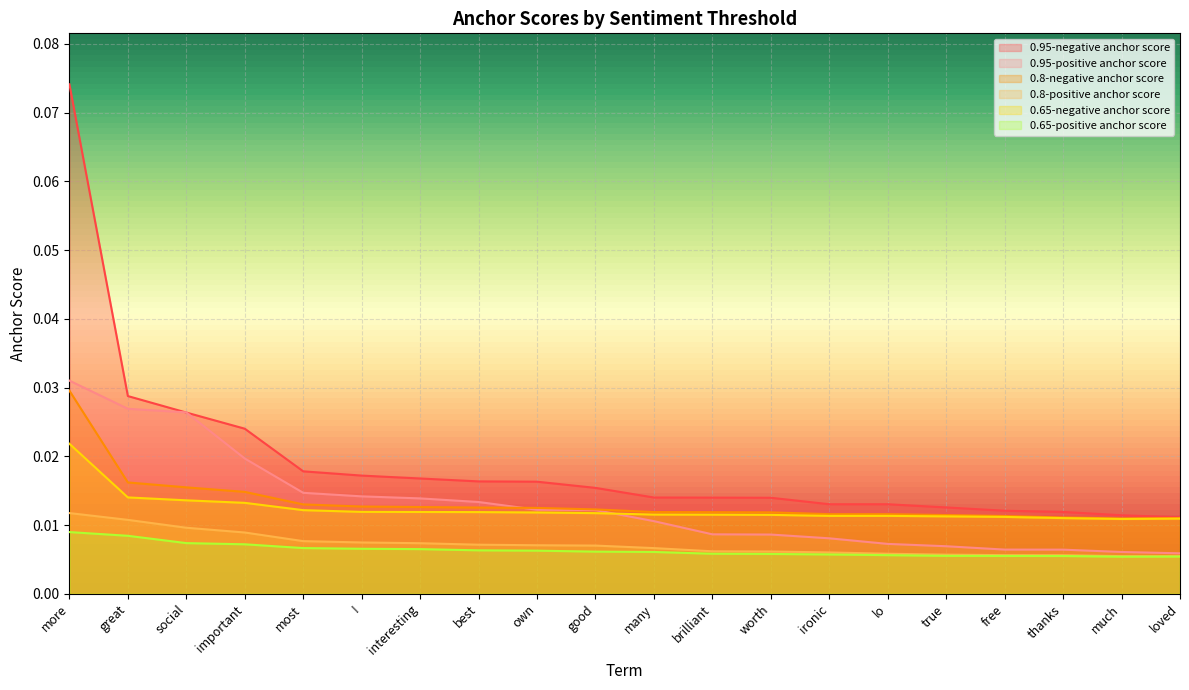

What is the total value across all series at great?

0.1